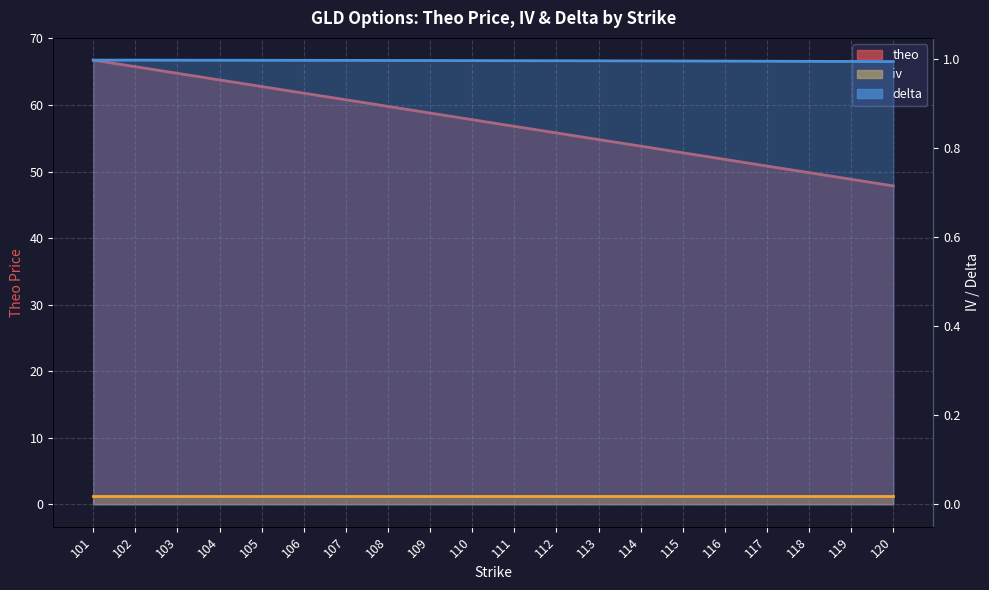

What is the spread (max minus min) of values at 112?

54.8